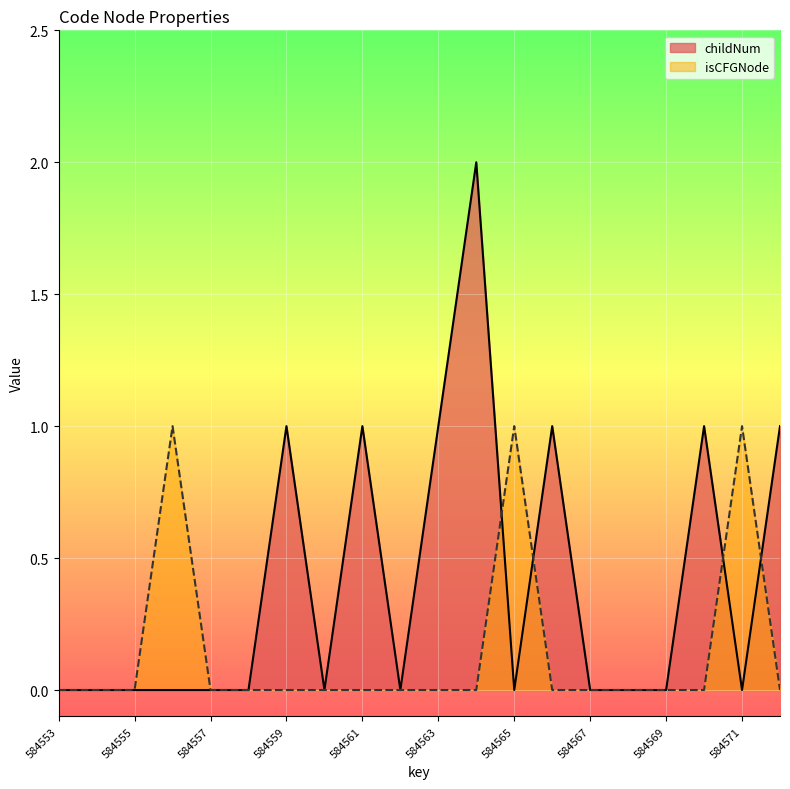

Where is isCFGNode_count nearest to the value 0?

584553